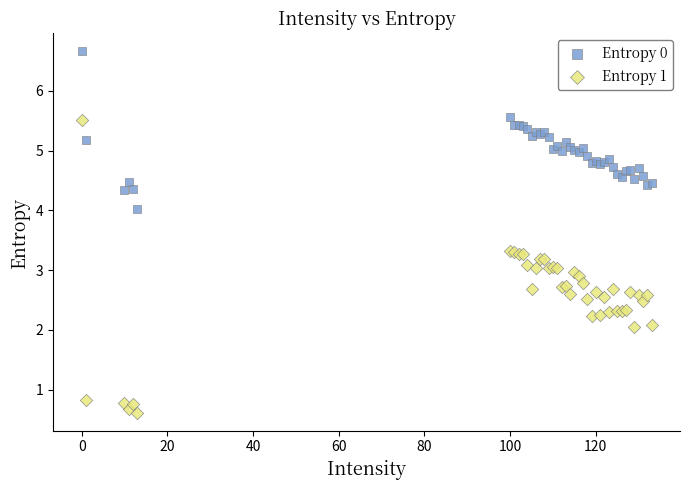

What is the X range (max minus min) for the scatter plot?

133.0